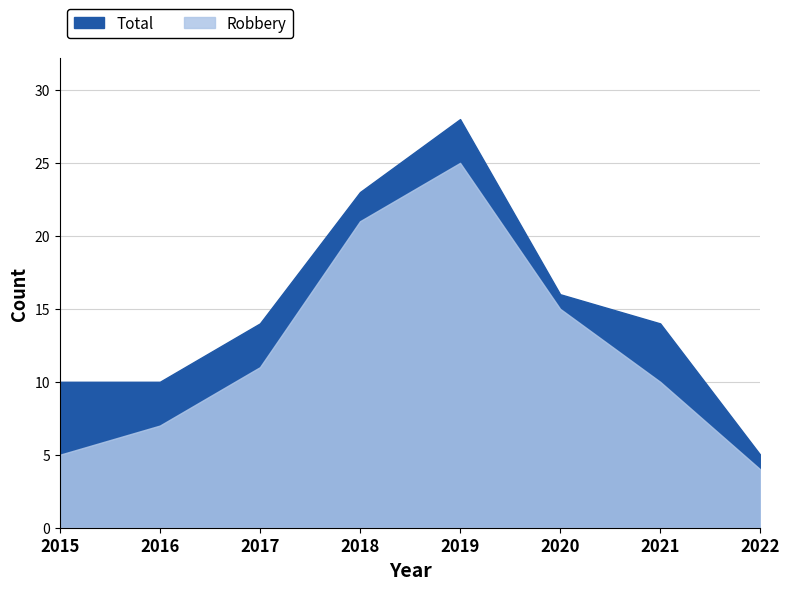

List the labels in order of Robbery value, largest first.

2019, 2018, 2020, 2017, 2021, 2016, 2015, 2022